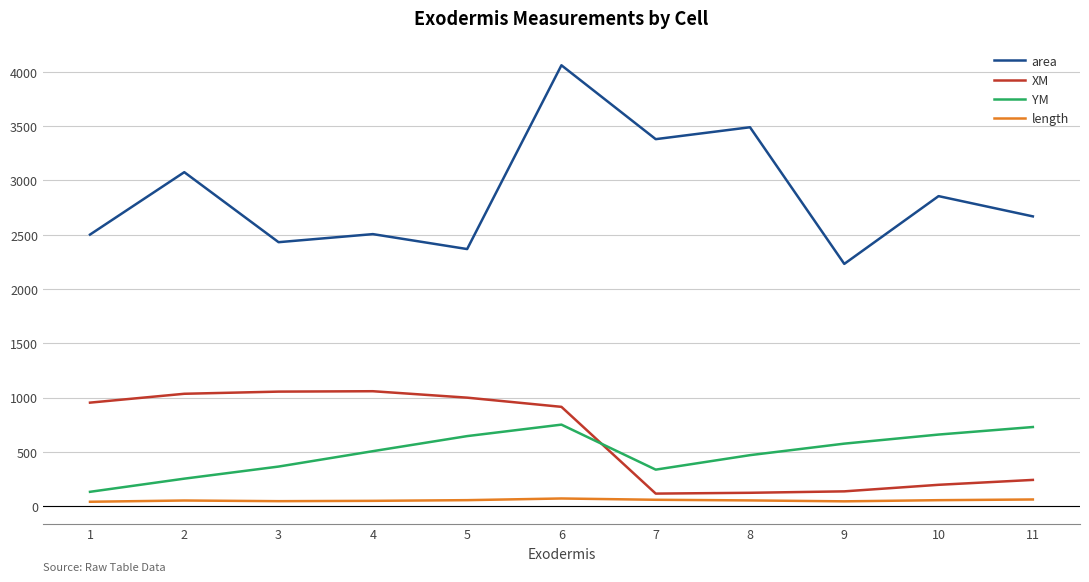

What are all the series names shown in the legend?

area, XM, YM, length